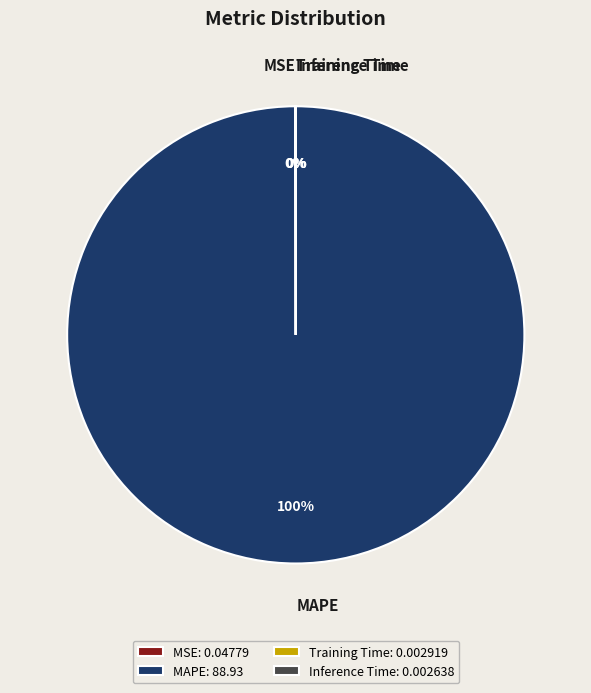

To the nearest percent, what is the average slice percentage?

25%